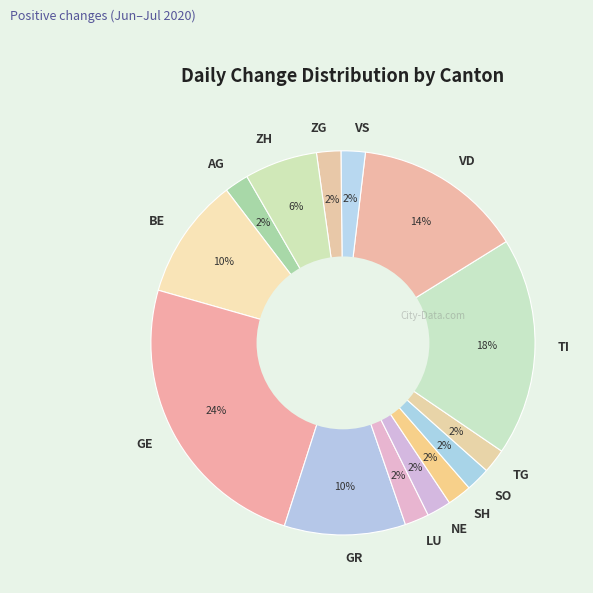

What is the ratio of the value at GE to the value at TG?

12.0